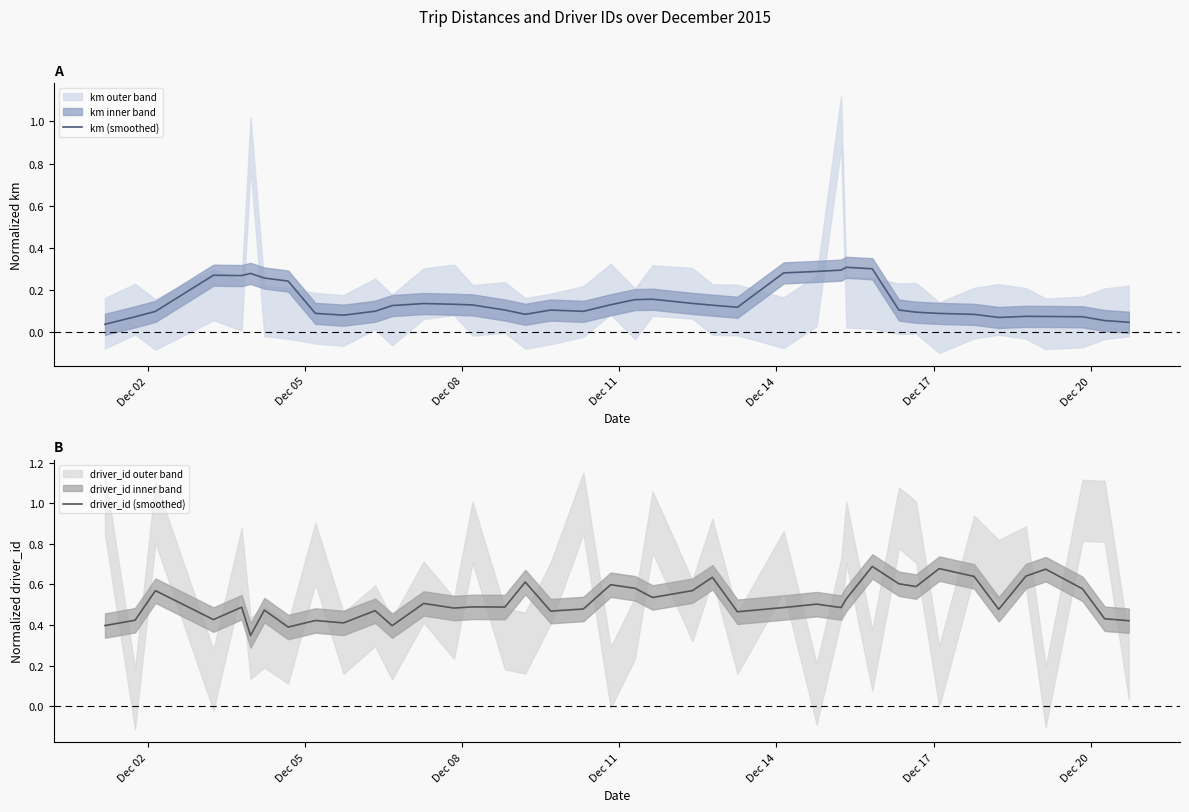

What is the difference between the maximum and minimum values in the km (smoothed) series?

0.3